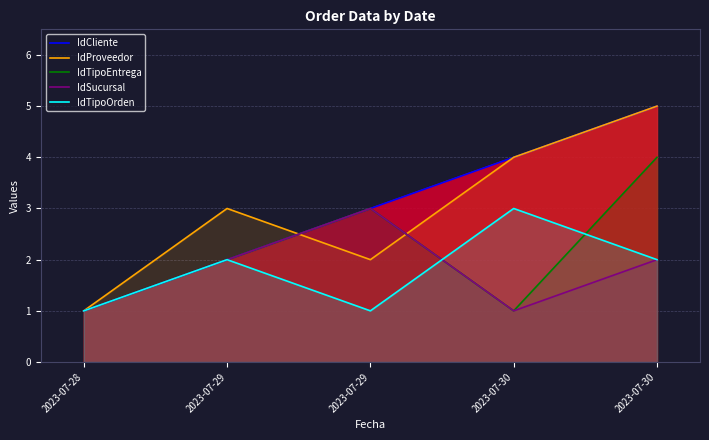

What is the average value of the IdCliente series?

3